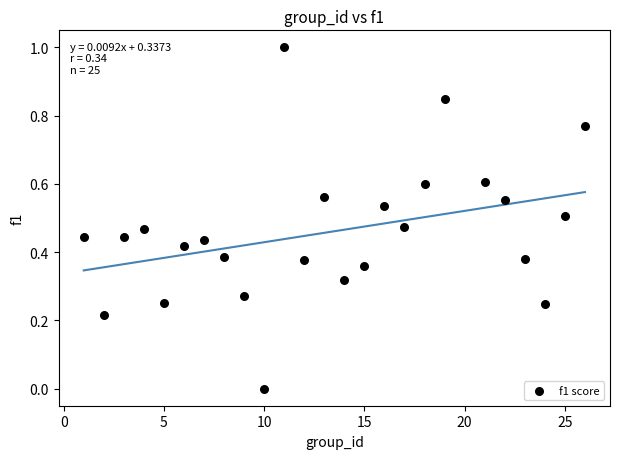

What is the range of Y values (max minus min)?

1.0